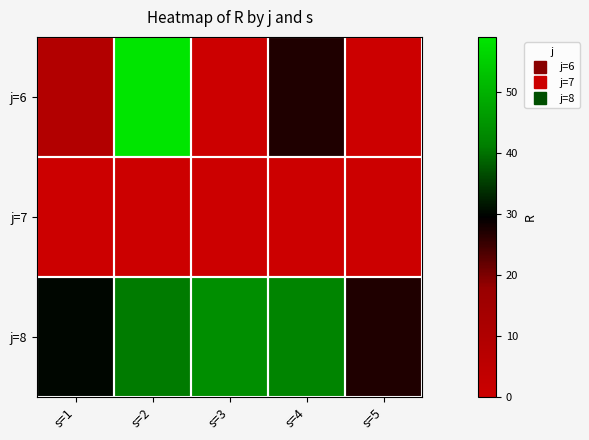

Reading right to left, list all the values displayed in this chart.

j=6: s=5=0	s=4=27	s=3=0	s=2=59	s=1=9
j=7: s=5=0	s=4=0	s=3=0	s=2=0	s=1=0
j=8: s=5=27	s=4=42	s=3=44	s=2=41	s=1=30